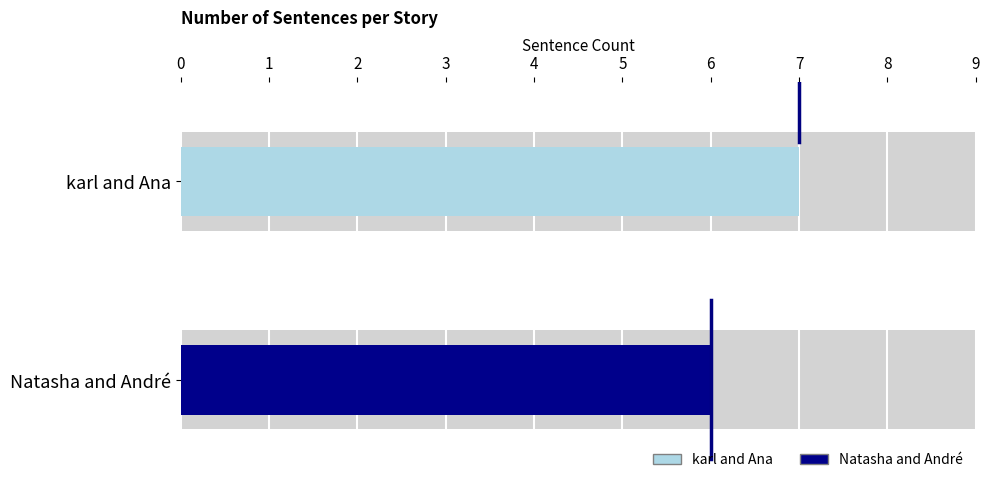

Are the bars horizontal?

Yes